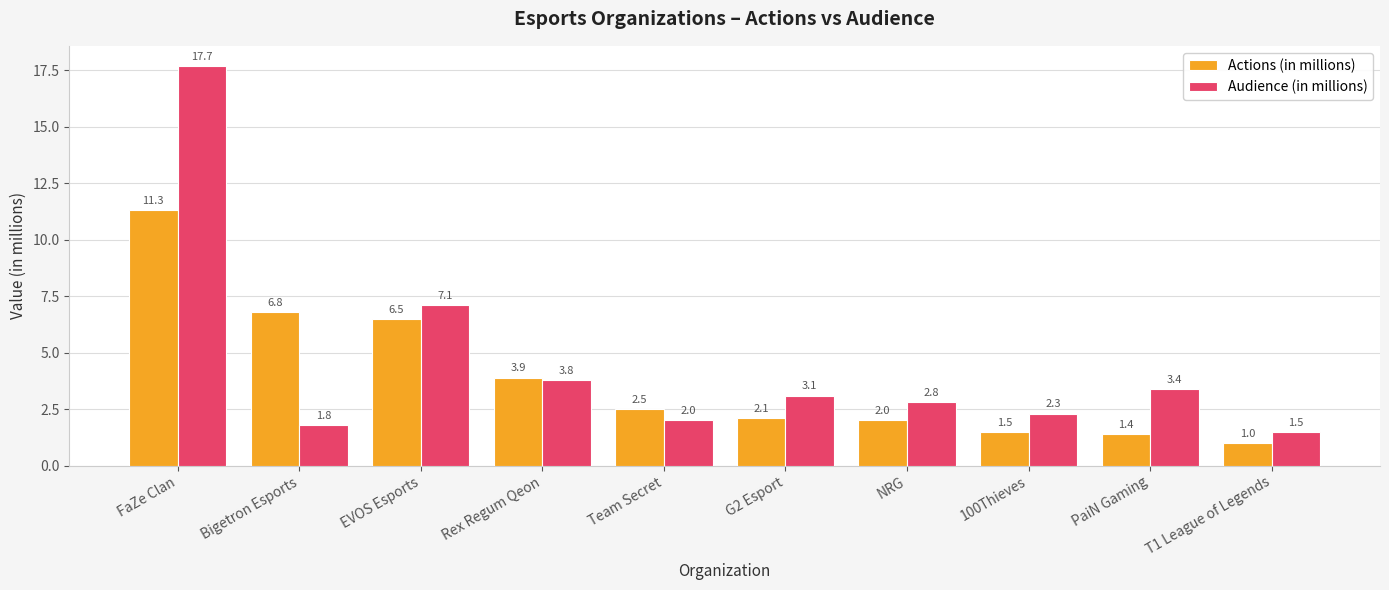

Is the value of Audience (in millions) at Bigetron Esports greater than the value of Actions (in millions) at EVOS Esports?

No